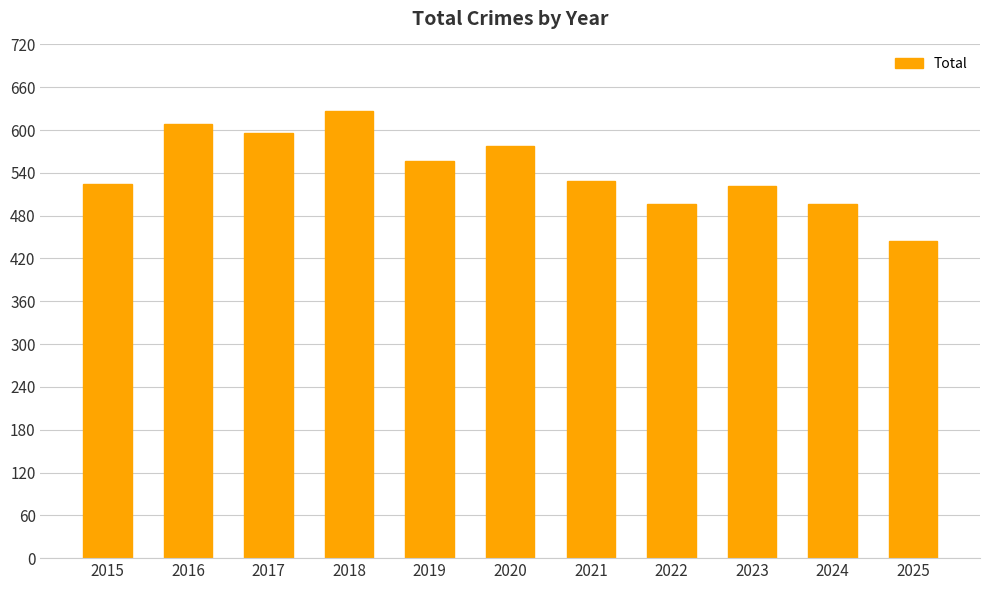

True or false: the data shows 208 at 2017.

False